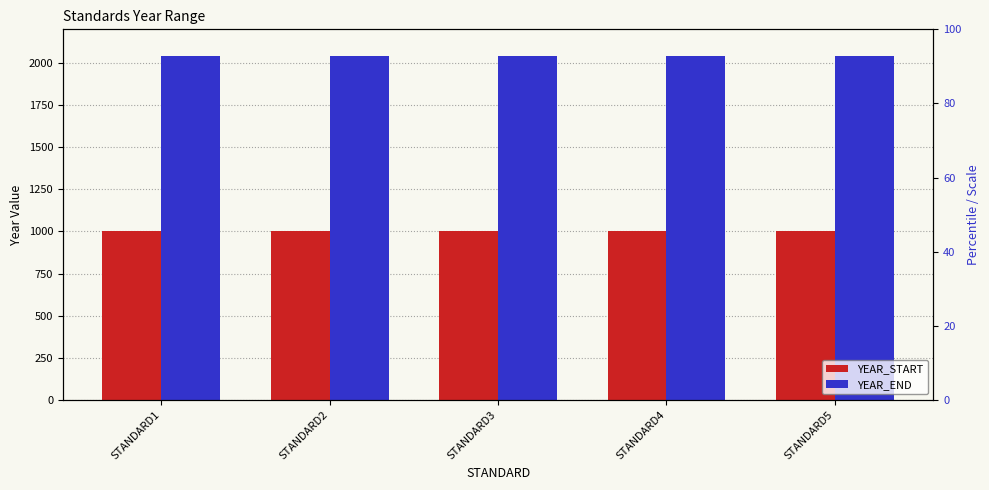

Reading left to right, list all the values displayed in this chart.

YEAR_START: 1000	1000	1000	1000	1000
YEAR_END: 2040	2040	2040	2040	2040